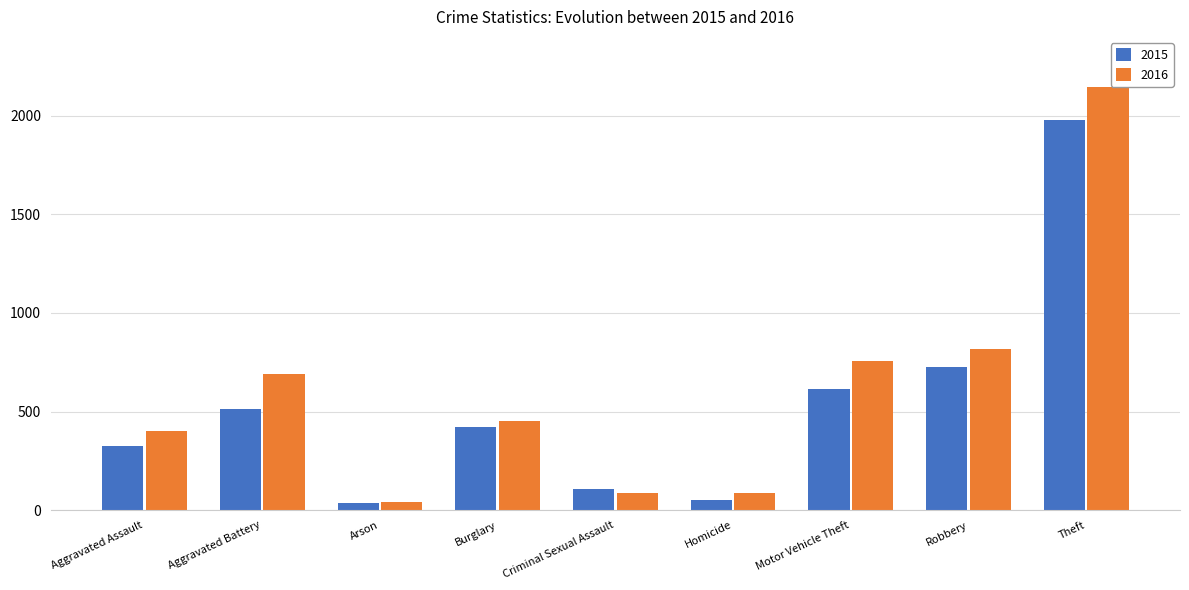

What is the difference between the maximum and minimum values in the 2015 series?

1946